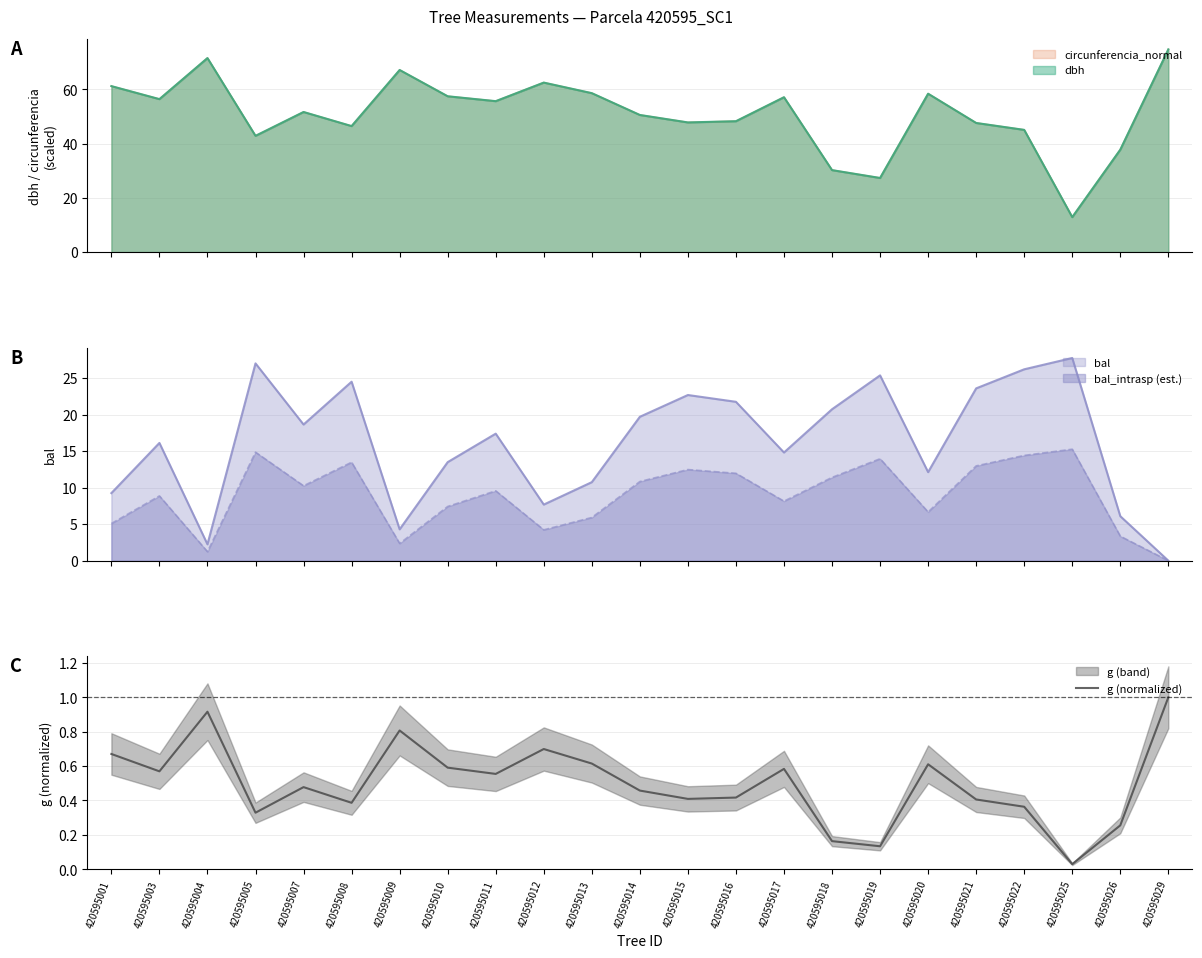

Reading right to left, extract all data points from this chart.

1.0	0.3	0.0	0.4	0.4	0.6	0.1	0.2	0.6	0.4	0.4	0.5	0.6	0.7	0.6	0.6	0.8	0.4	0.5	0.3	0.9	0.6	0.7